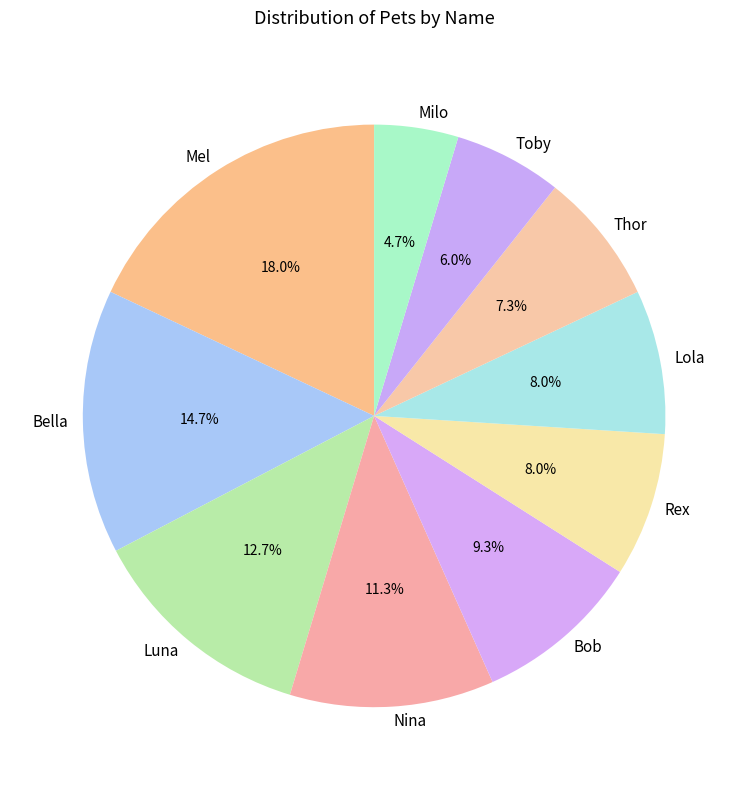

Approximately how many times larger is the value at Luna compared to Mel?

0.7